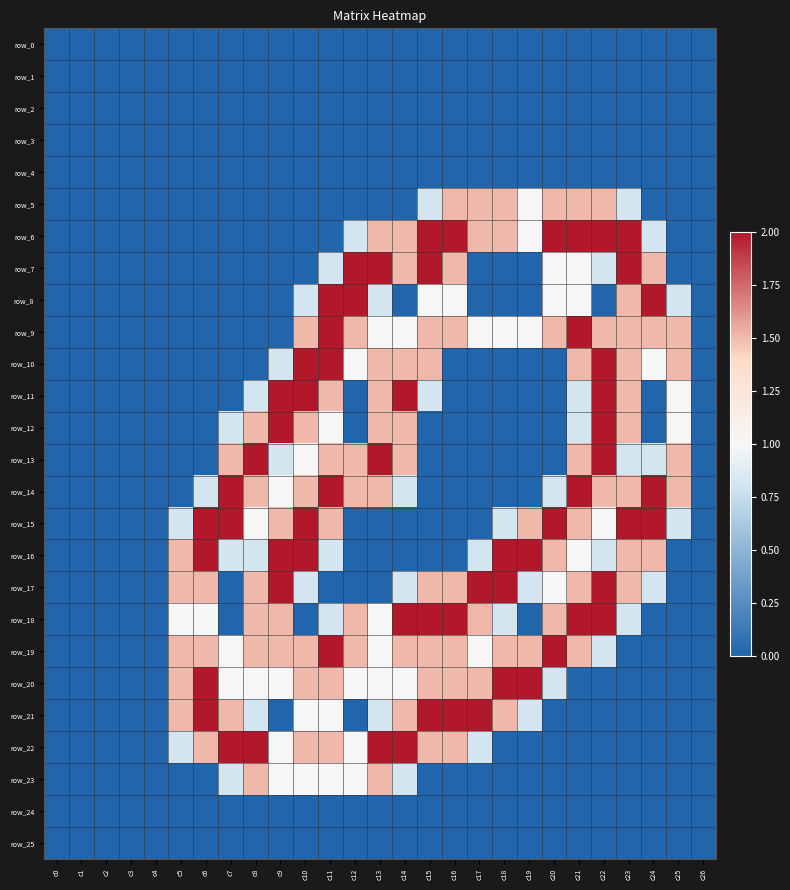

Rank the series at c18 from lowest to highest value.

row_0, row_1, row_2, row_3, row_4, row_7, row_8, row_10, row_11, row_12, row_13, row_14, row_22, row_23, row_24, row_25, row_15, row_18, row_9, row_5, row_6, row_19, row_21, row_16, row_17, row_20